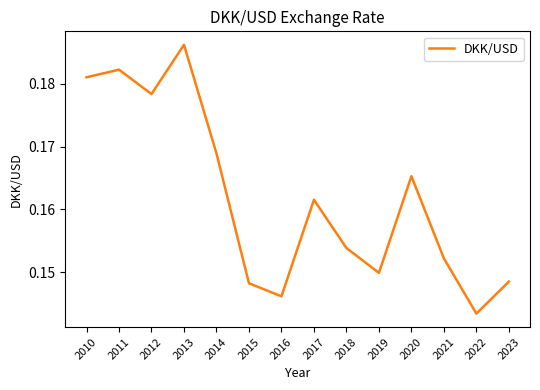

At which category does the chart reach its minimum across all series?

2022